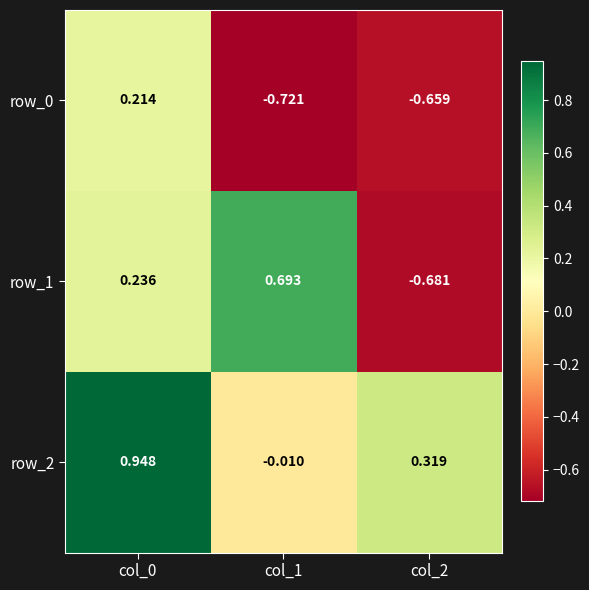

How many values in the row_2 series are below 0?

1